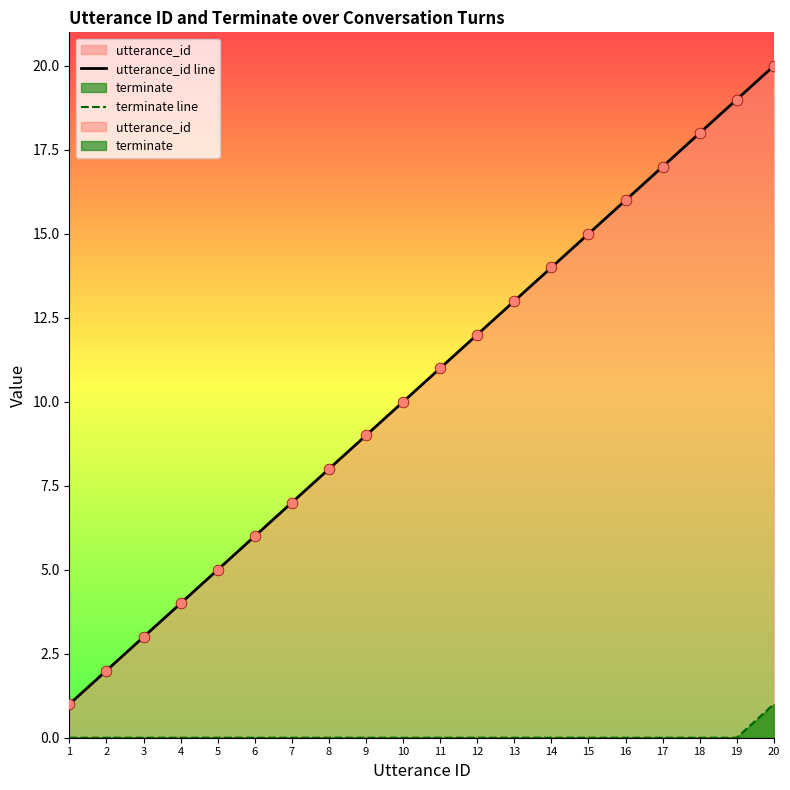

Which series has the widest spread of Y values?

utterance_id line